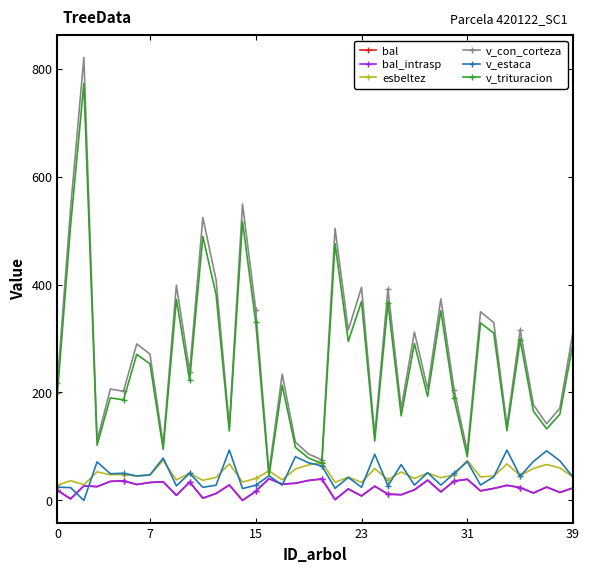

Is this an area chart (filled region under the line)?

No